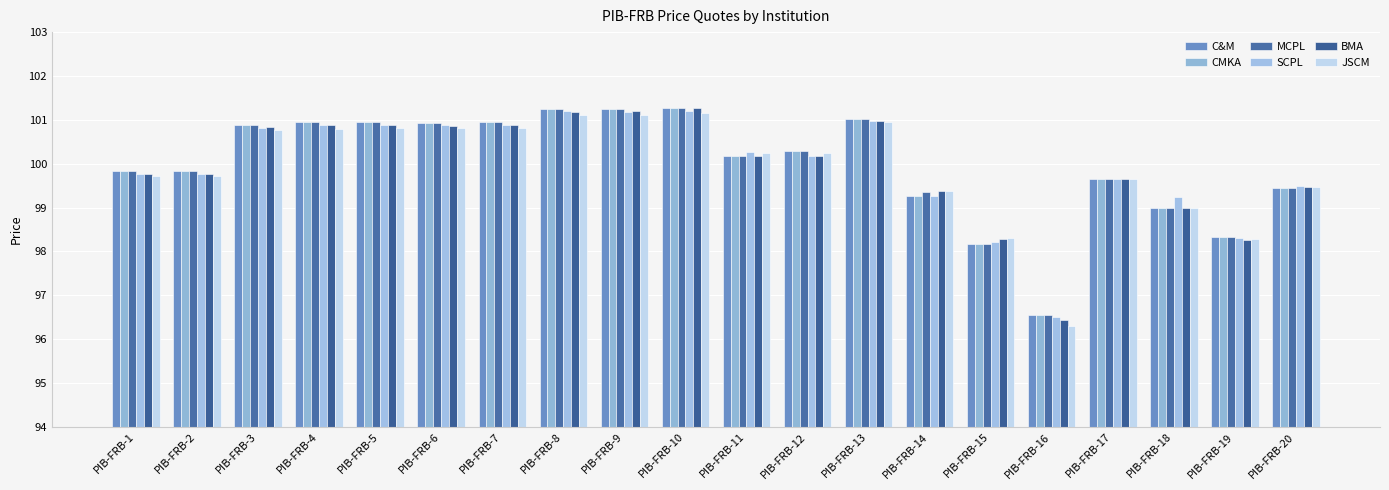

Count the number of data series in this chart.

6